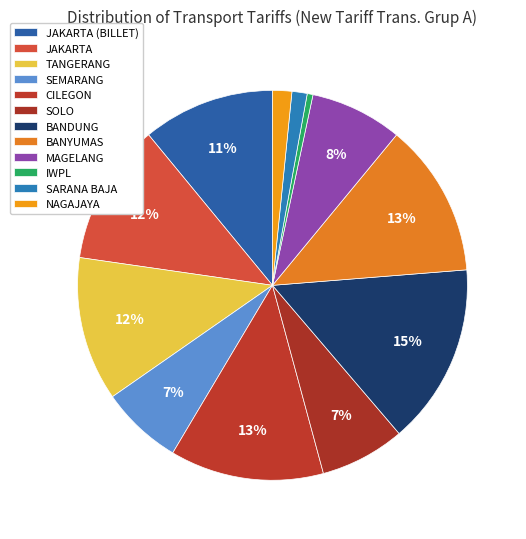

What percentage is the BANYUMAS slice, to the nearest percent?

13%